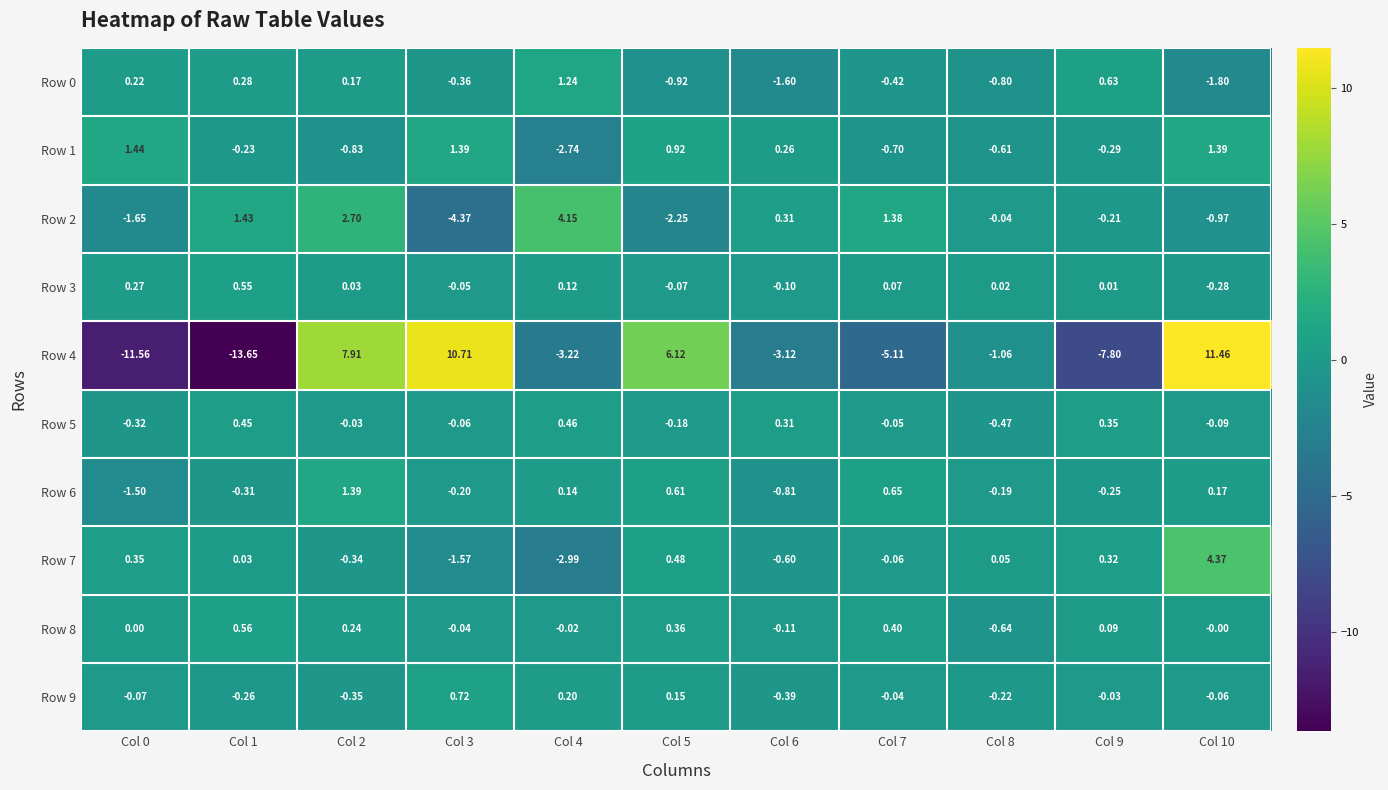

Is the value of Row 0 at Col 4 greater than the value of Row 3 at Col 6?

Yes